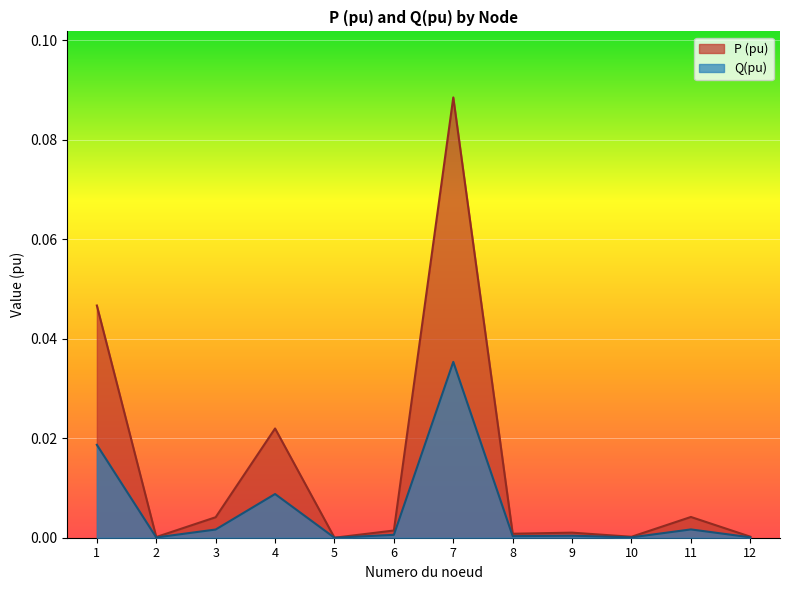

True or false: P (pu) and Q(pu) cross at least once.

False